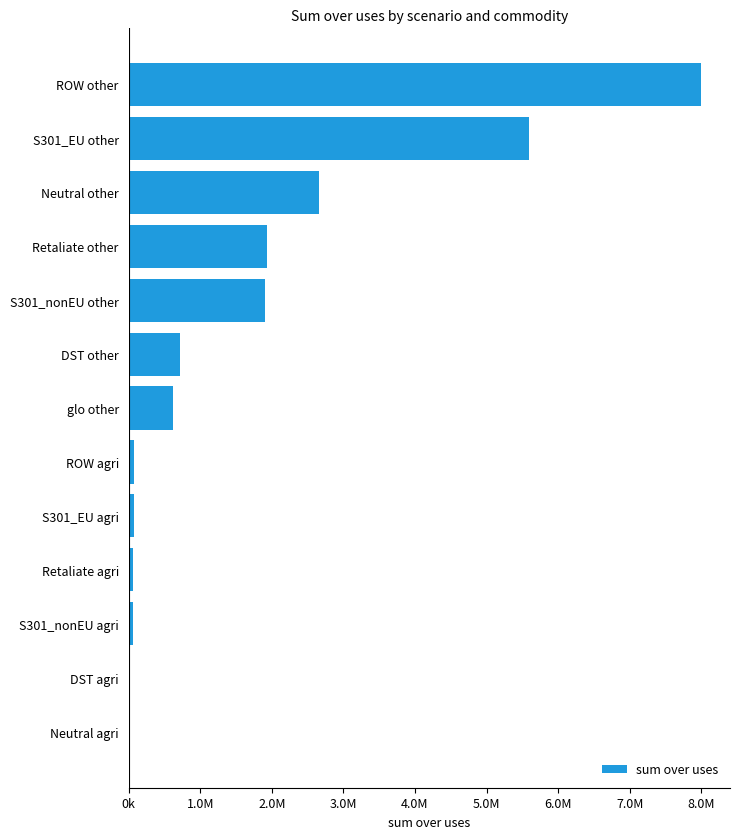

What is the minimum value shown in the chart?

5468.1